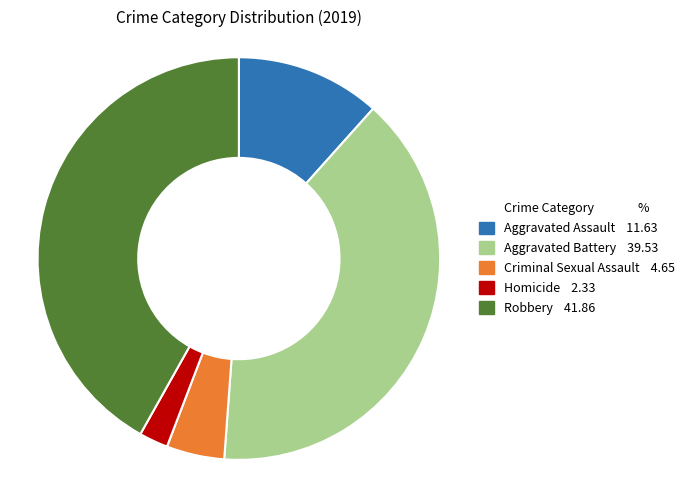

The Criminal Sexual Assault slice represents 5% of the pie. True or false?

True